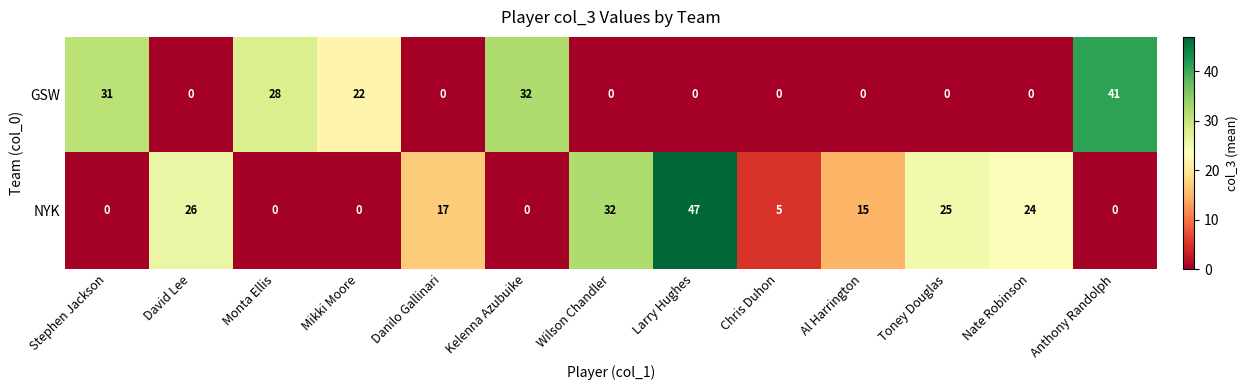

What is the spread (max minus min) of values at Al Harrington?

15